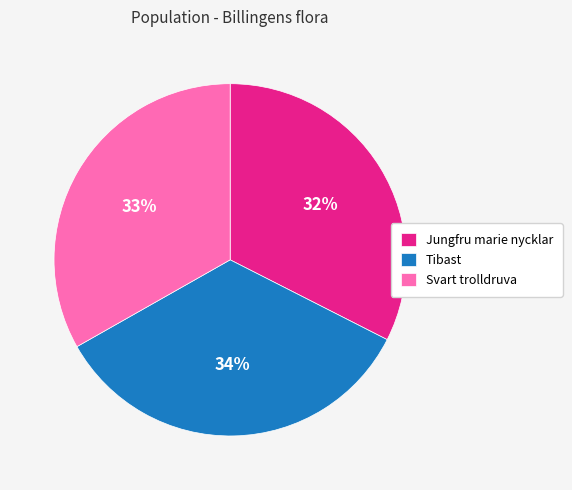

Is there a majority slice in this chart?

No